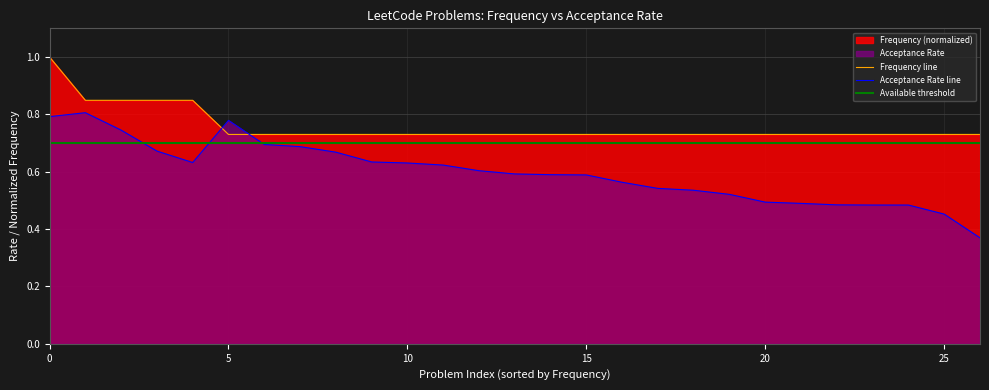

Reading left to right, extract all data points from this chart.

1.0	0.8	0.8	0.8	0.8	0.7	0.7	0.7	0.7	0.7	0.7	0.7	0.7	0.7	0.7	0.7	0.7	0.7	0.7	0.7	0.7	0.7	0.7	0.7	0.7	0.7	0.7